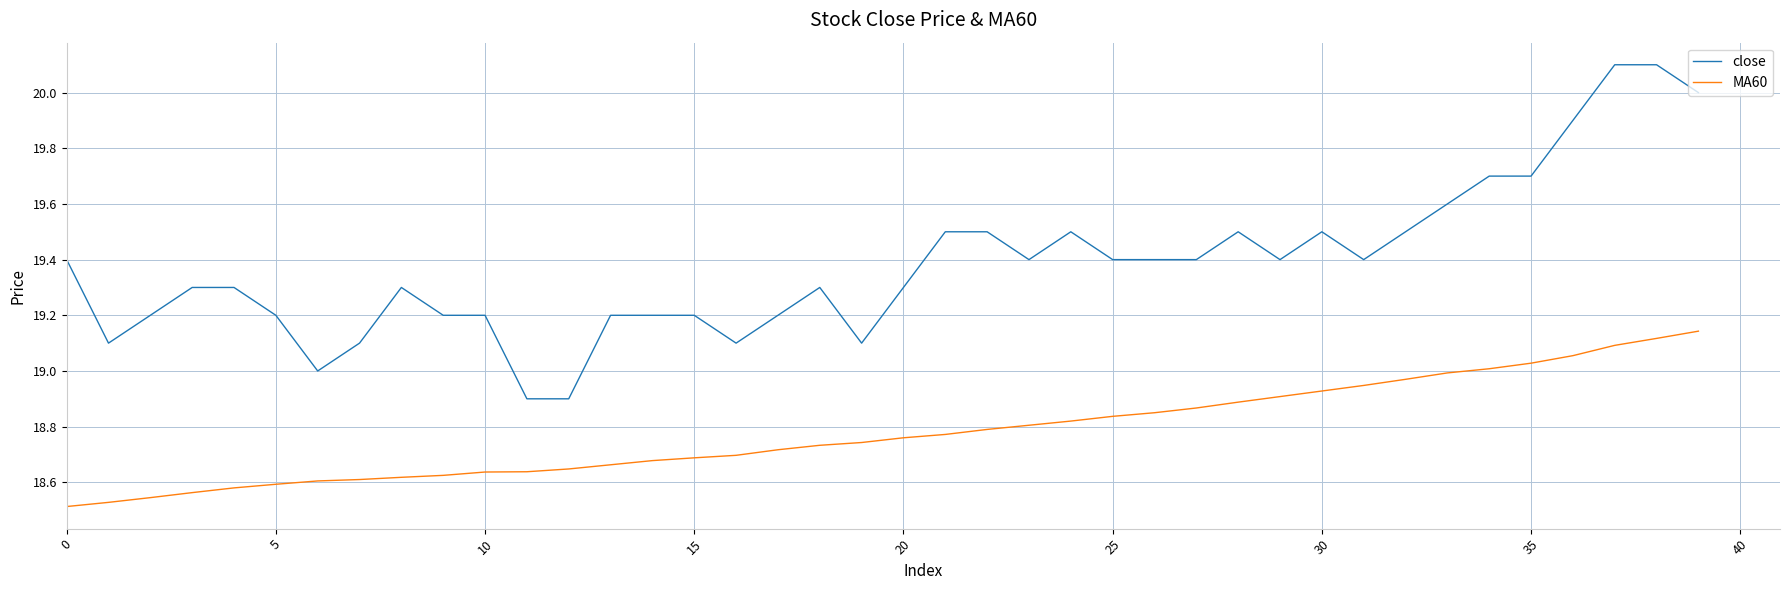

True or false: MA60 and close cross at least once.

False